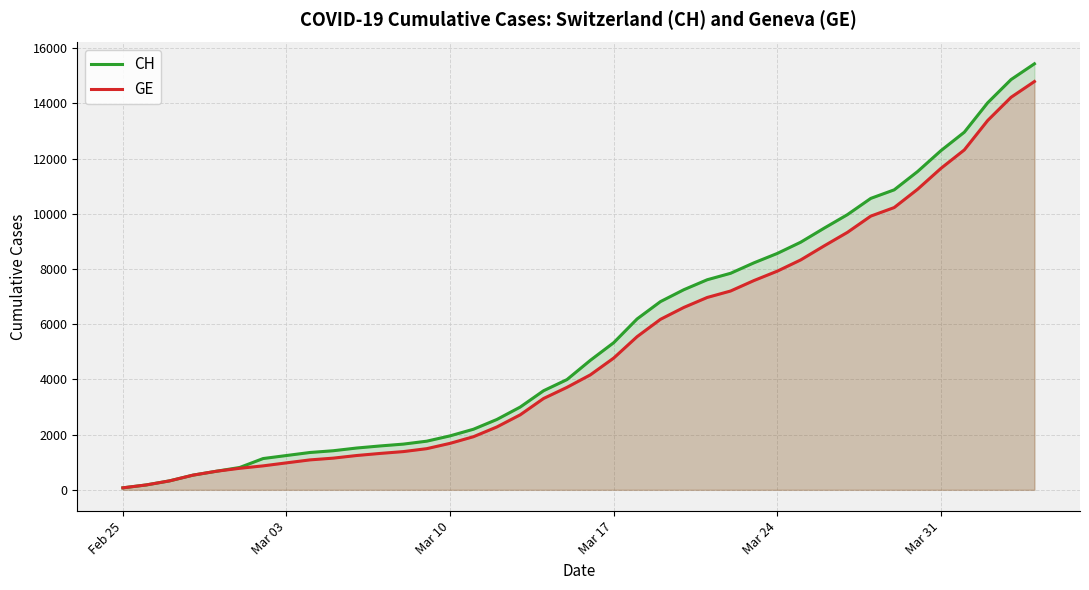

Which series has the largest range (max minus min)?

CH